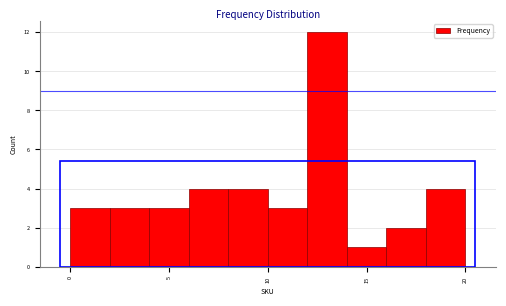

Reading left to right, transcribe this chart: for each bar, give the range it covers on the x-axis and its height. The values are not printed on the chart, so give them approximately, as read against the axis.

0 to 2: 3
2 to 4: 3
4 to 6: 3
6 to 8: 4
8 to 10: 4
10 to 12: 3
12 to 14: 12
14 to 16: 1
16 to 18: 2
18 to 20: 4